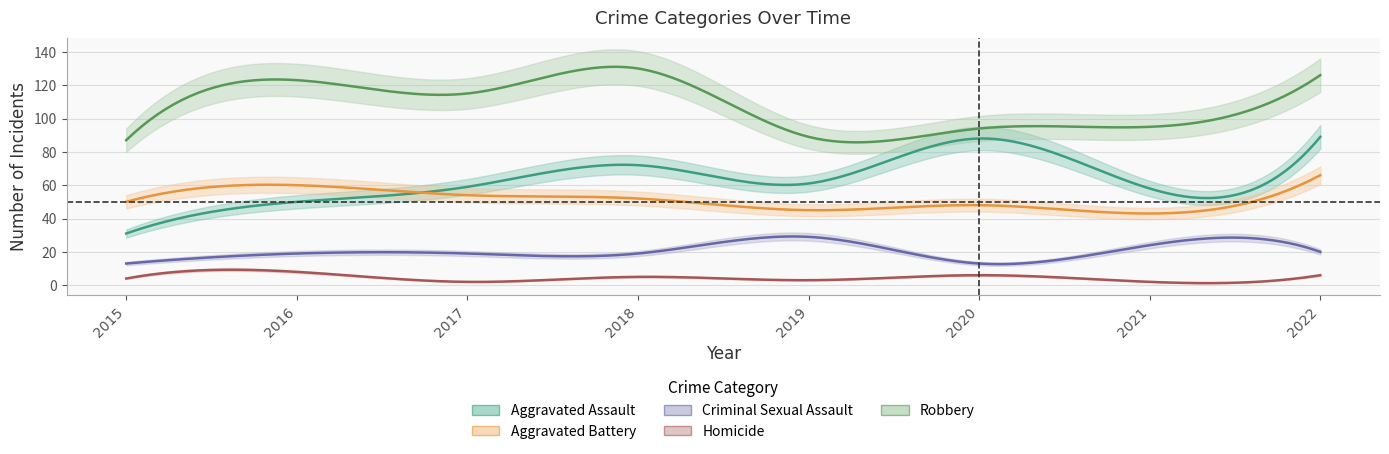

True or false: Aggravated Assault has more than 0 points higher than both neighbors.

True